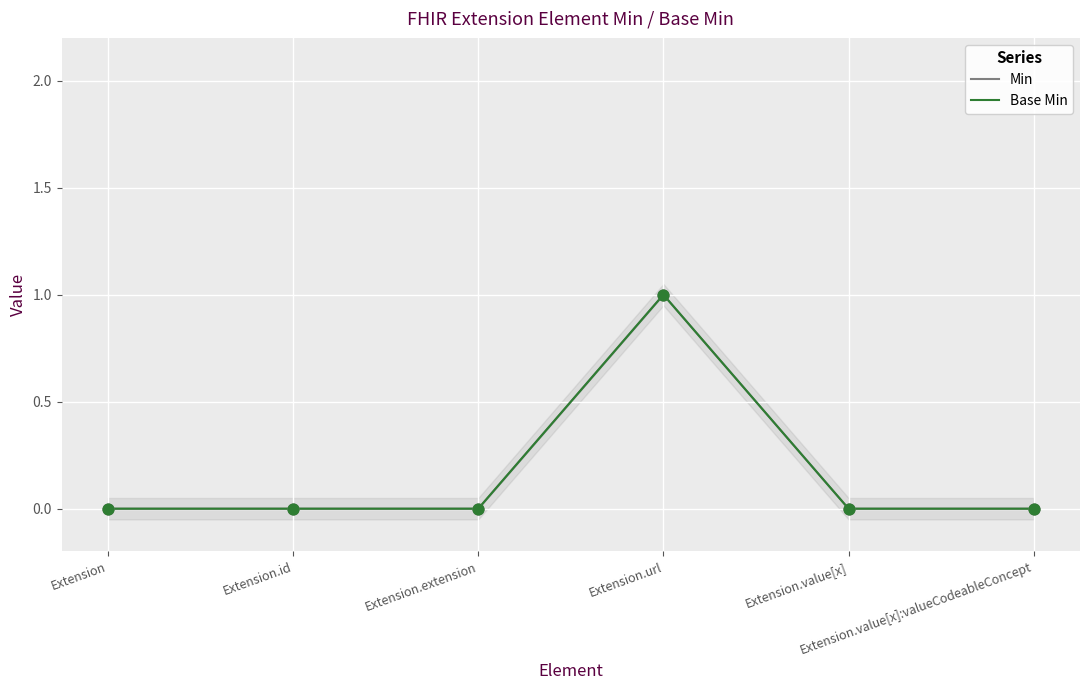

At how many categories does at least one series exceed 0?

1